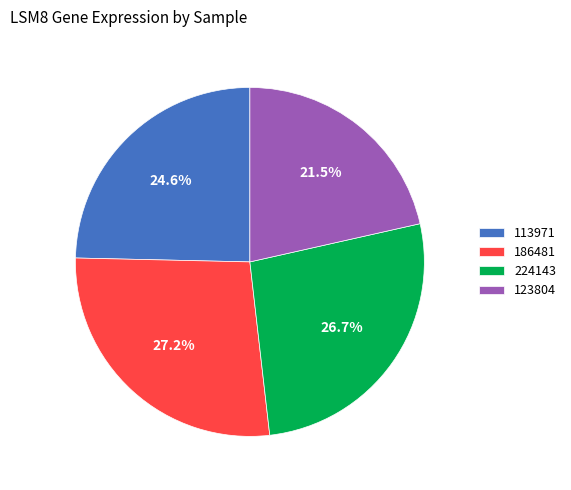

Is the sum of 224143 and 123804 greater than half?

No